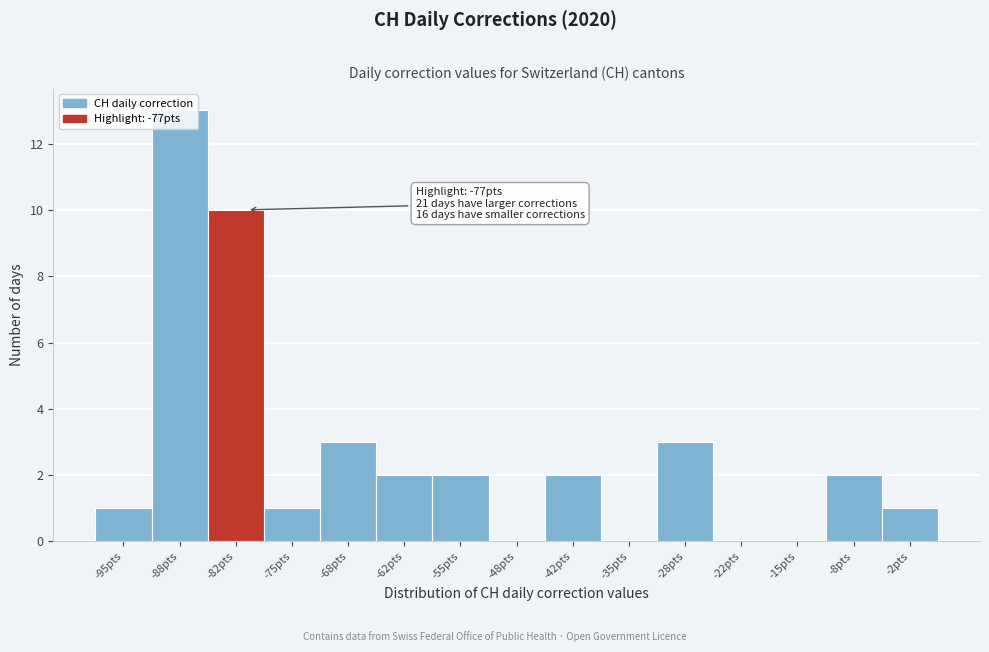

True or false: the data shows 2 at -28pts.

False